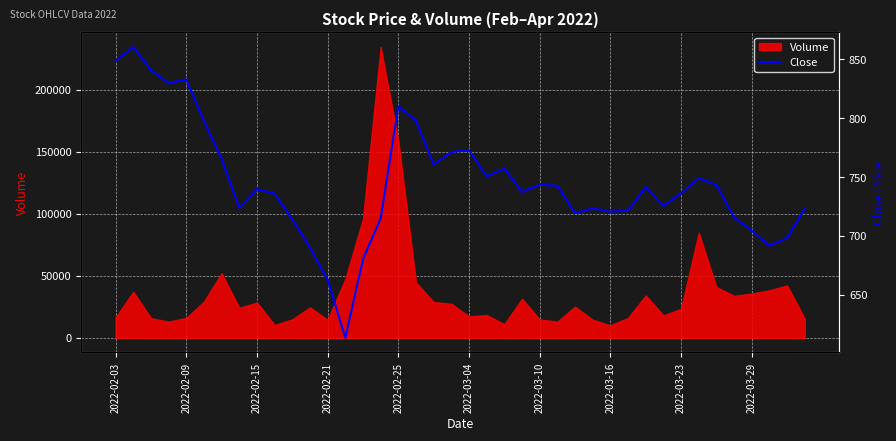

What is the change in value from 29 to 36?

-17.0